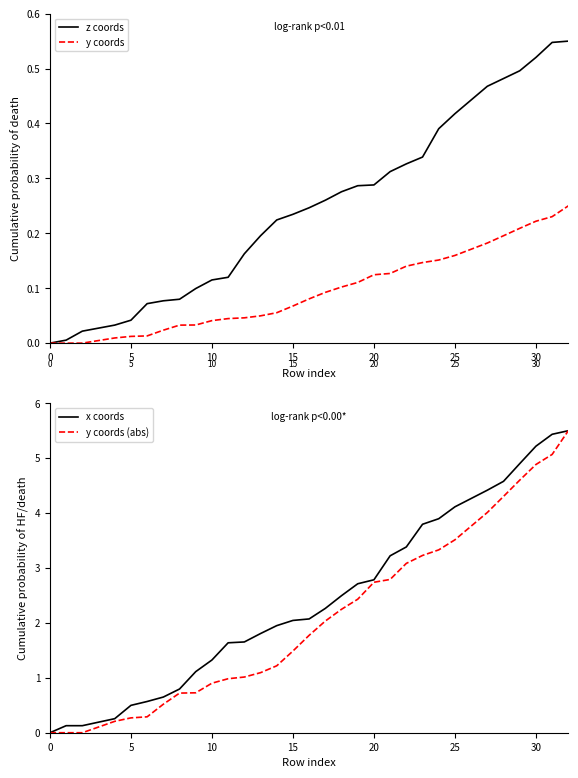

Which series has the largest total across all categories?

x coords